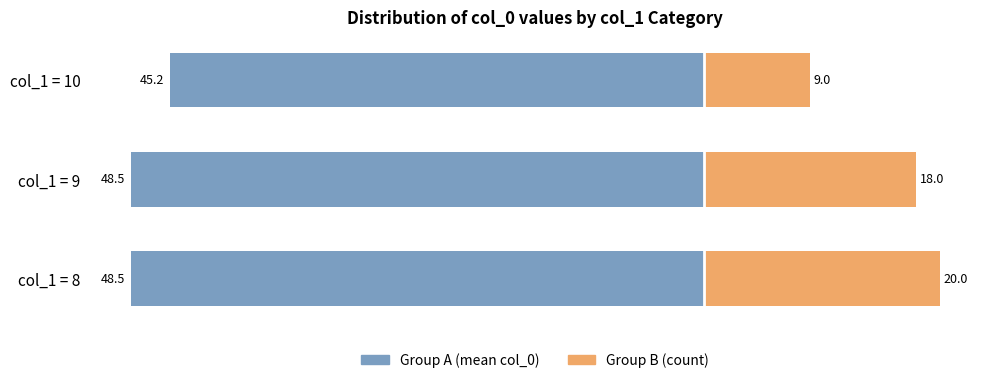

What is the spread (max minus min) of values at col_1 = 8?

68.5